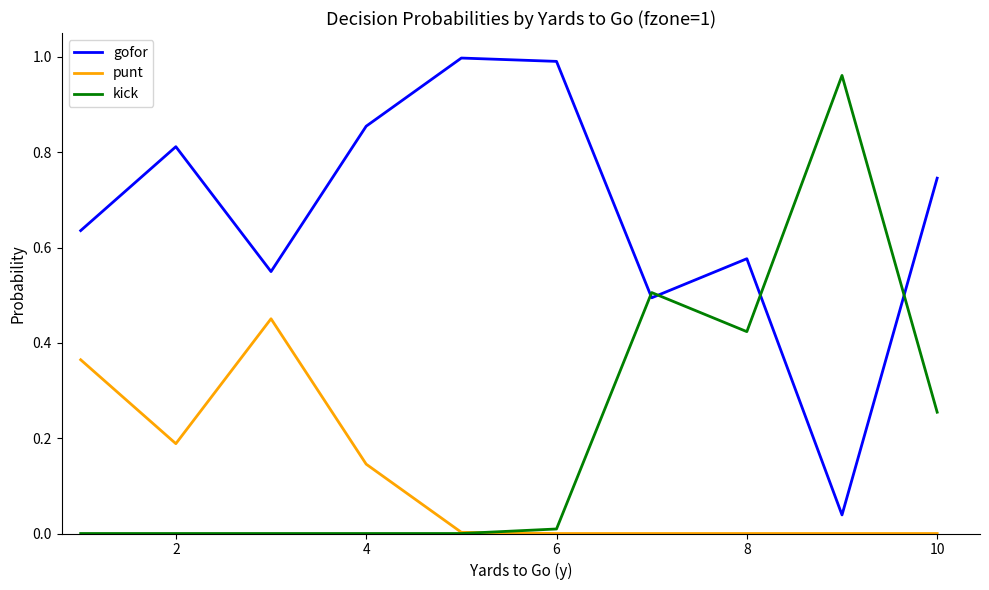

Which series has the largest total across all categories?

gofor